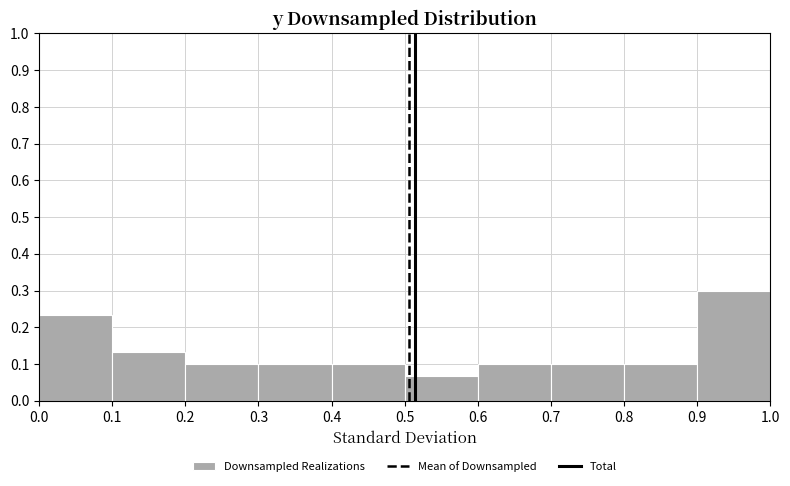

Over which range of the x-axis is the bar tallest?

0.9 to 1.0